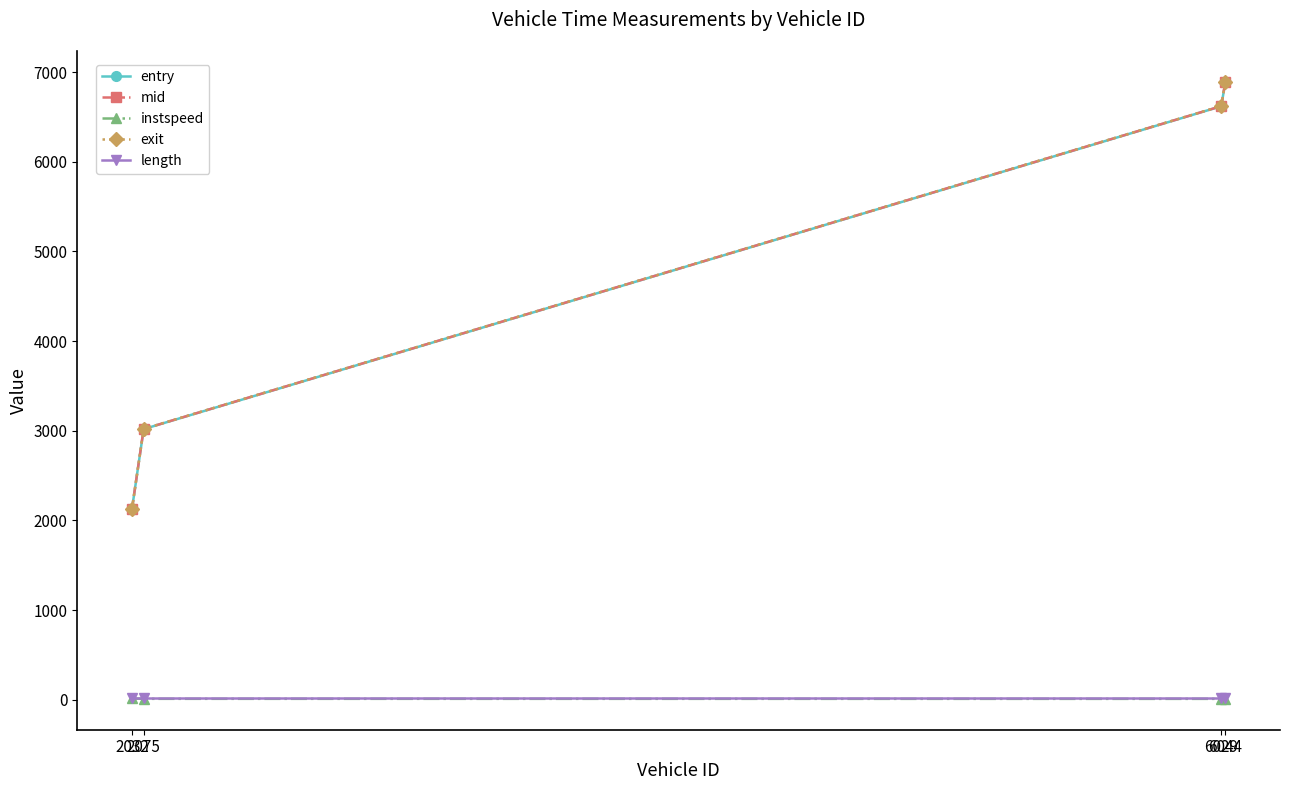

What is the value of the exit point at the 3rd from the left?

6621.1